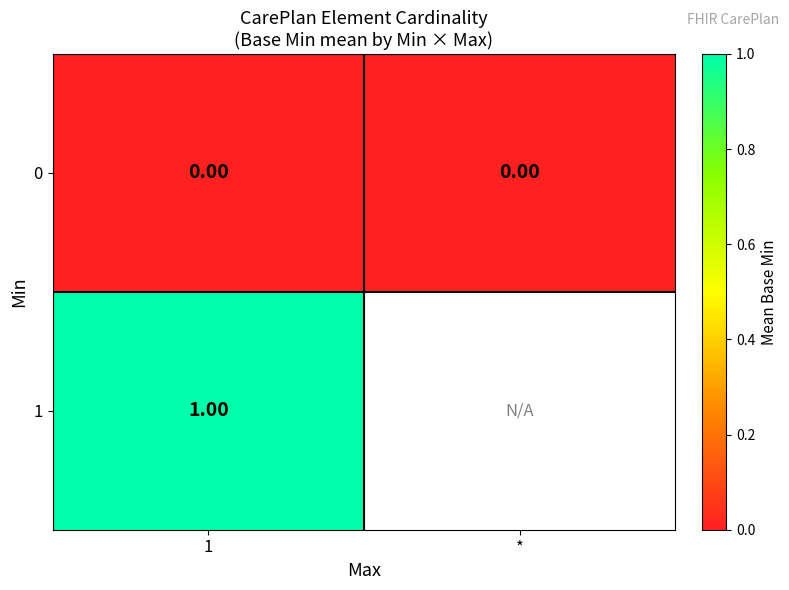

Is the value of 0 at 1 greater than the value of 1 at 1?

No